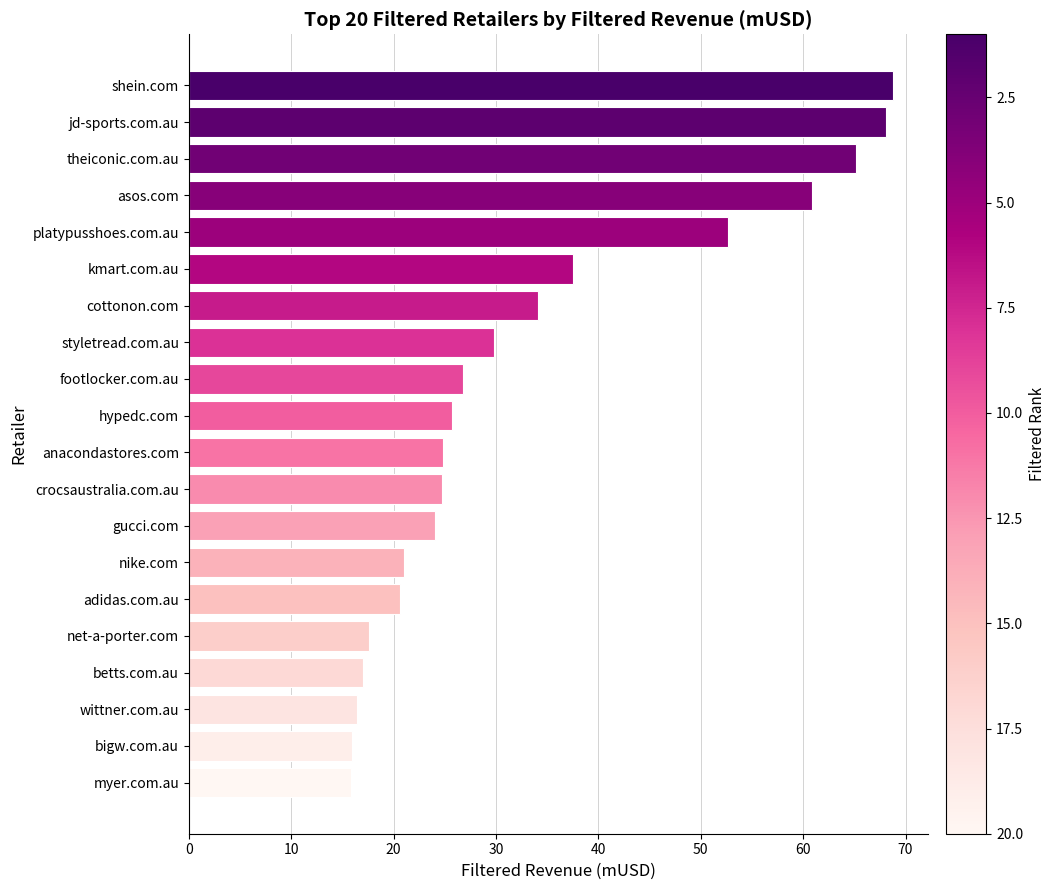

True or false: the data shows 17.0 at betts.com.au.

True